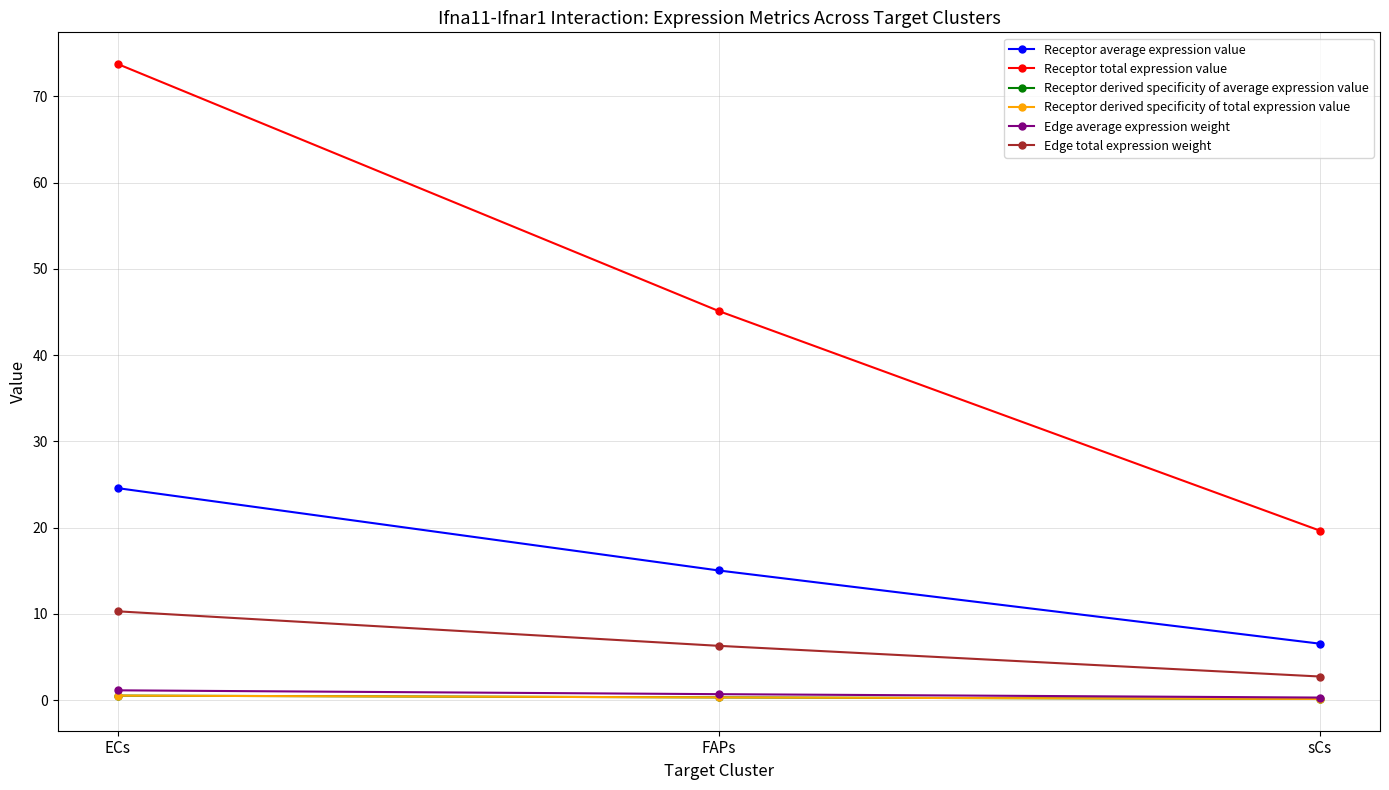

How many lines are shown in the chart?

6